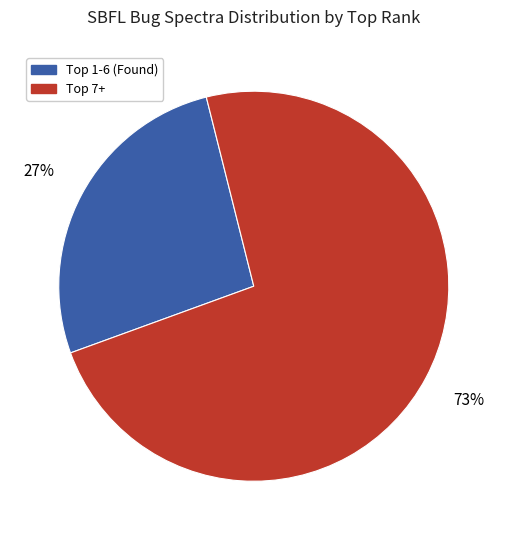

Count the number of slices in the pie.

2